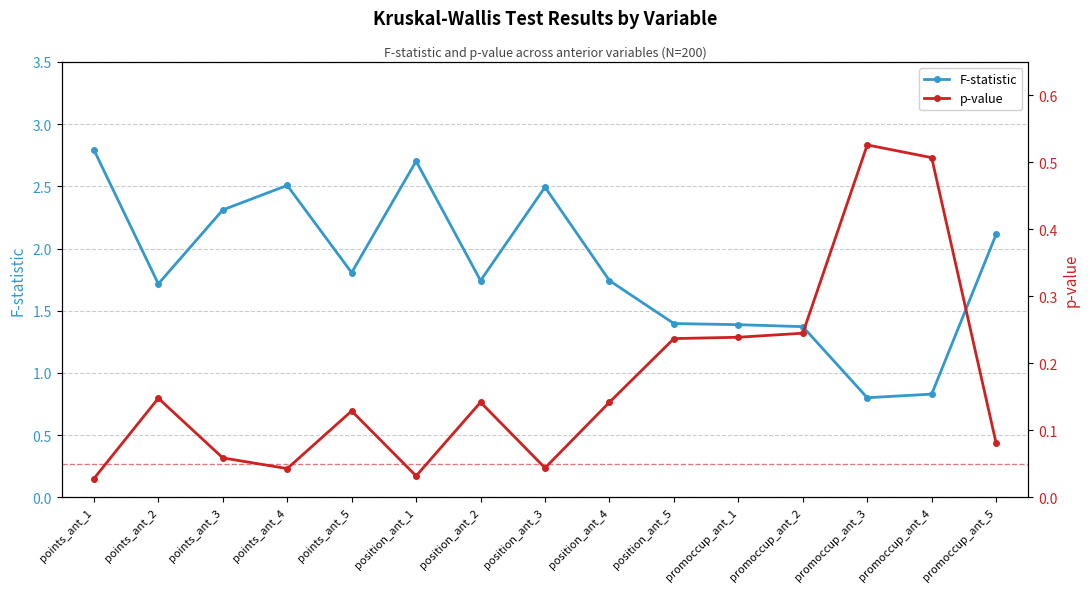

At which category does p-value reach its first local peak?

points_ant_2